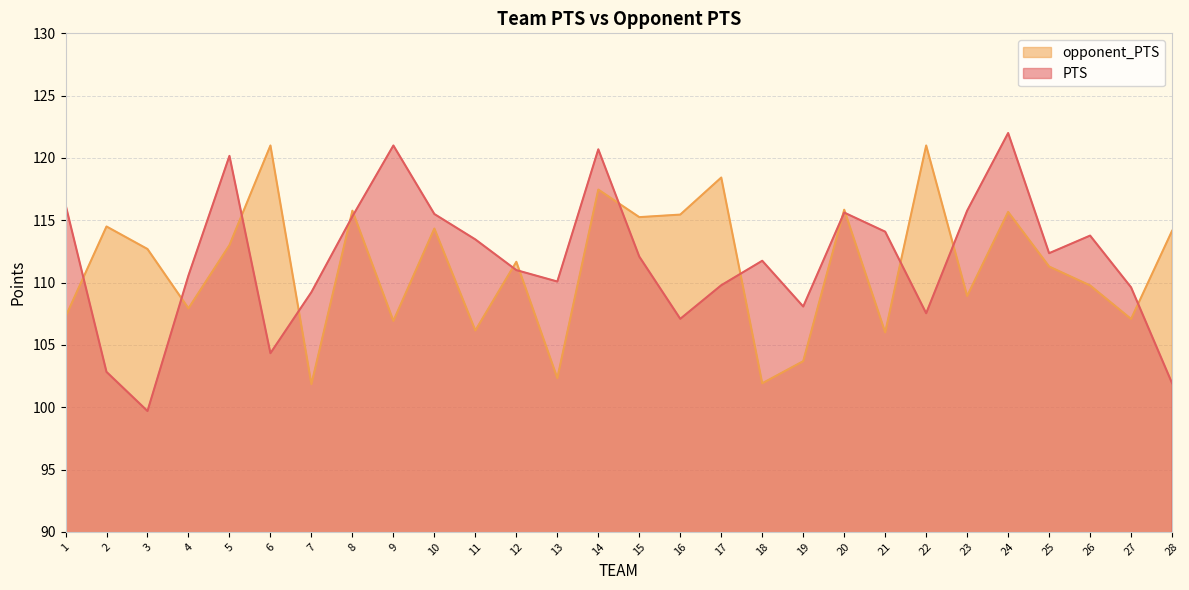

List the series in order of their peak value, highest first.

PTS, opponent_PTS